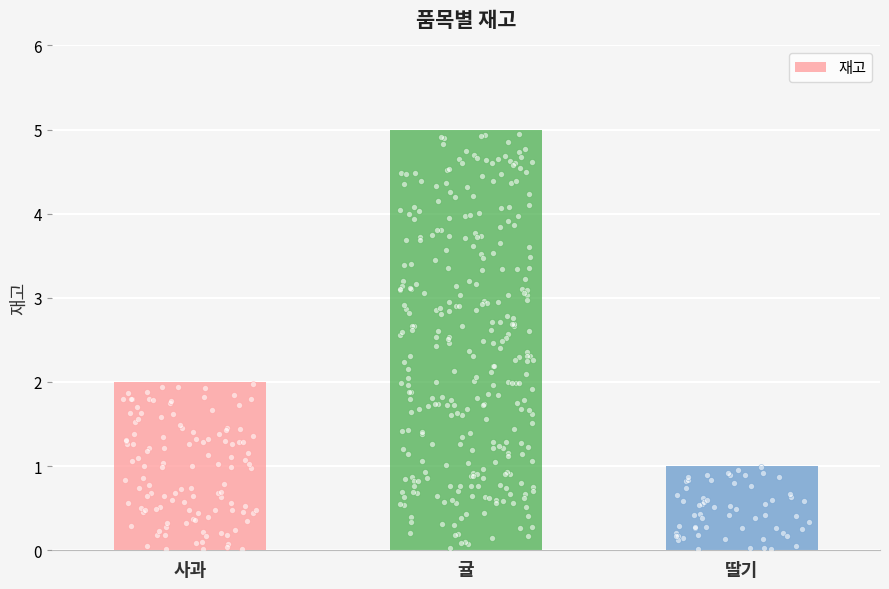

Approximately how many times larger is the value at 딸기 compared to 사과?

0.5